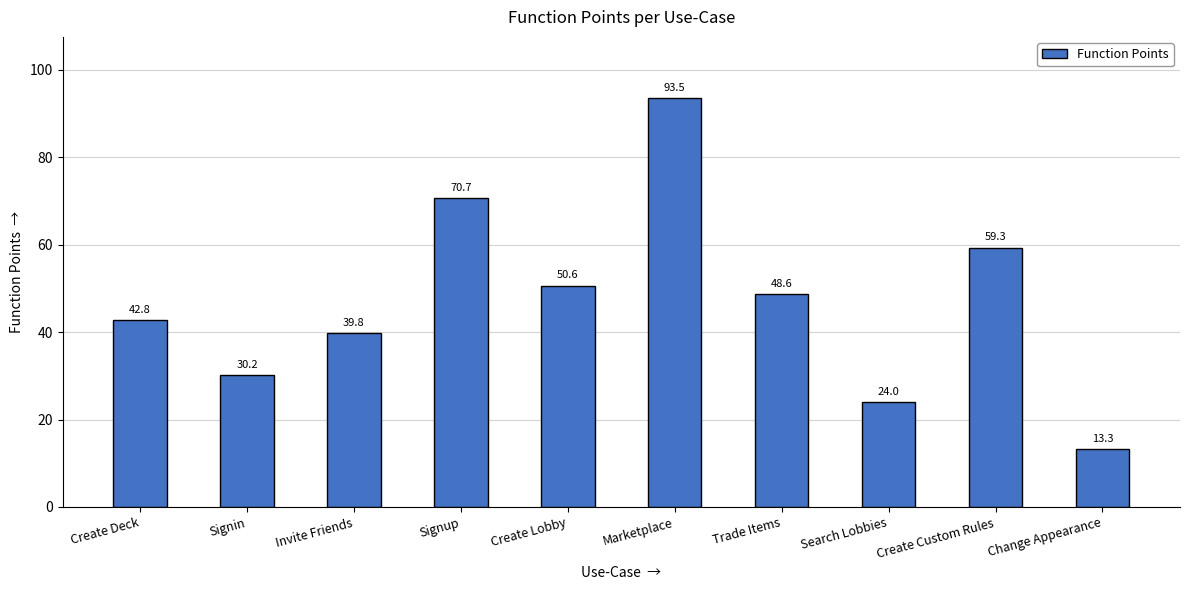

Approximately how many times larger is the value at Invite Friends compared to Create Deck?

0.9